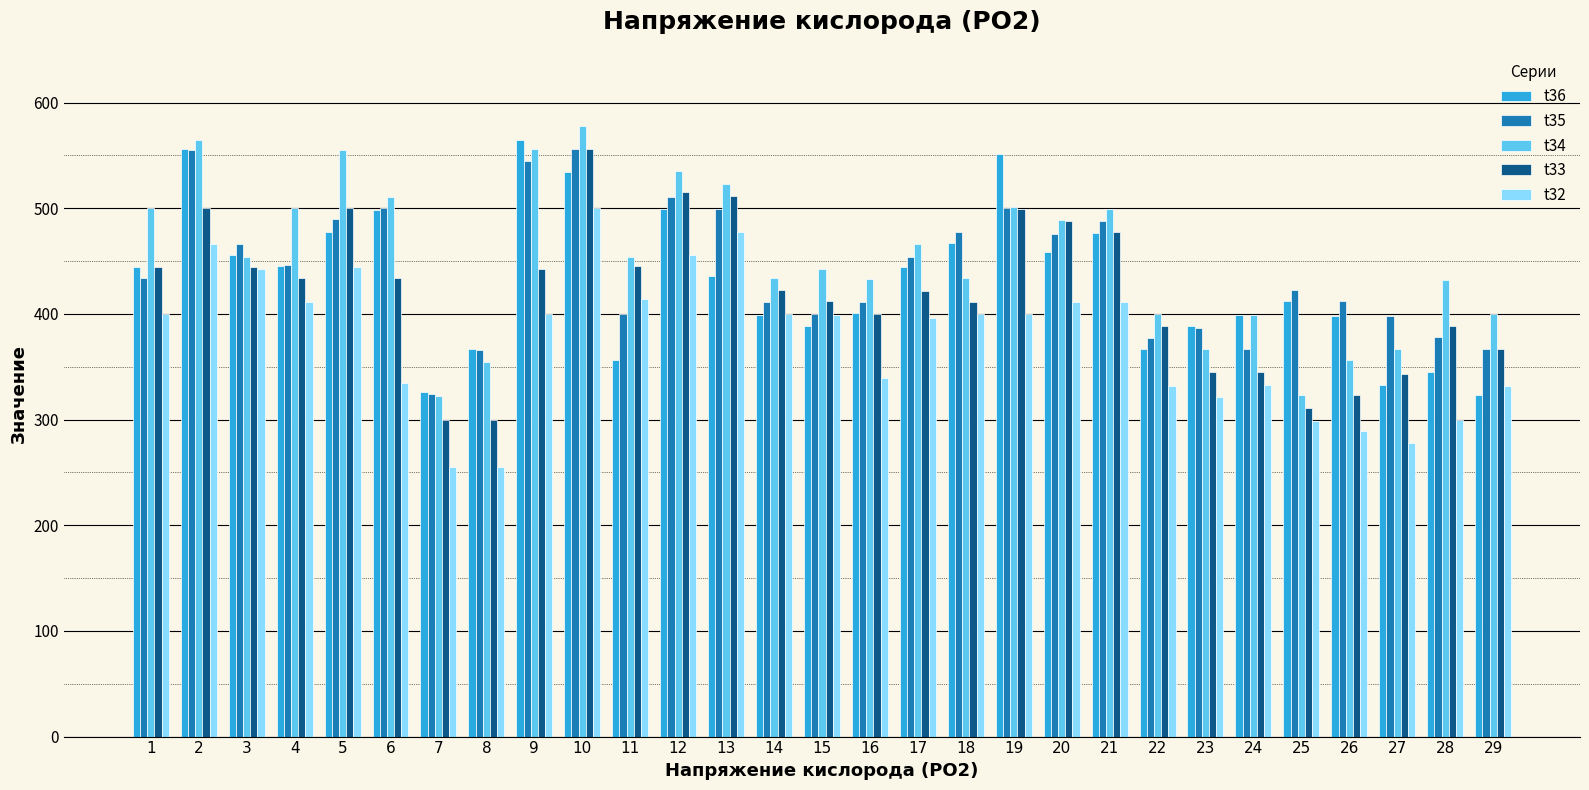

What is the value of the t35 bar at the 9th from the left?

545